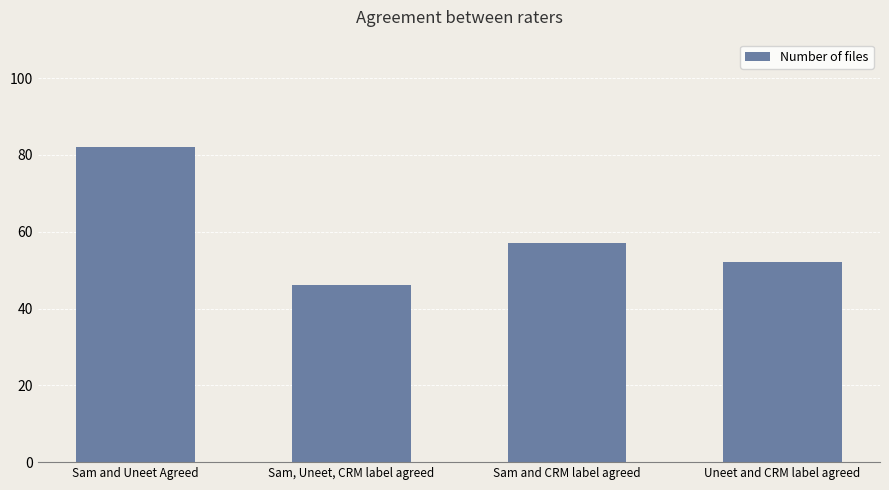

The value at Uneet and CRM label agreed is 52. True or false?

True